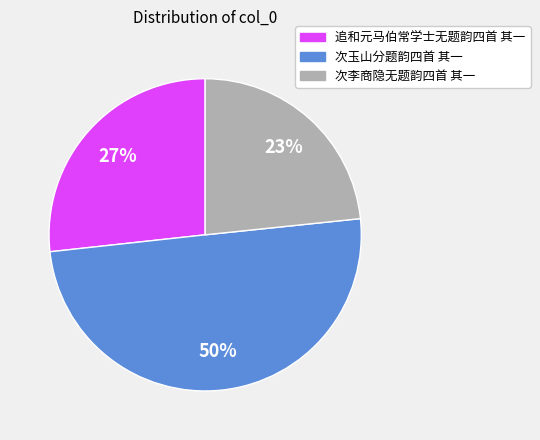

Approximately how many times larger is the value at 追和元马伯常学士无题韵四首 其一 compared to 次玉山分题韵四首 其一?

0.5